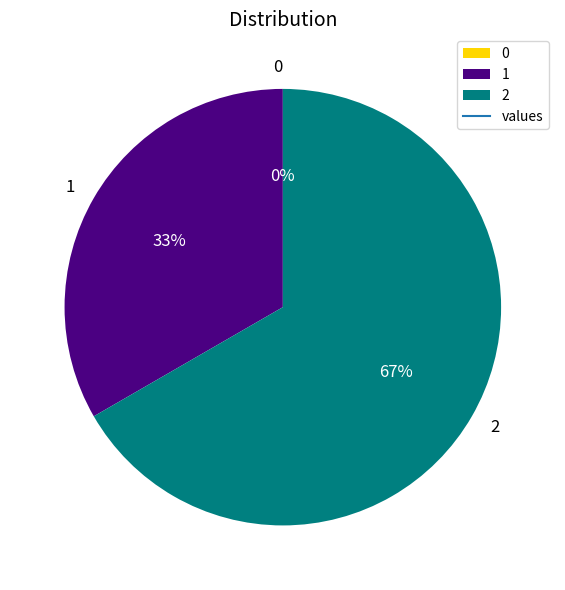

How many slices are in this pie chart?

3